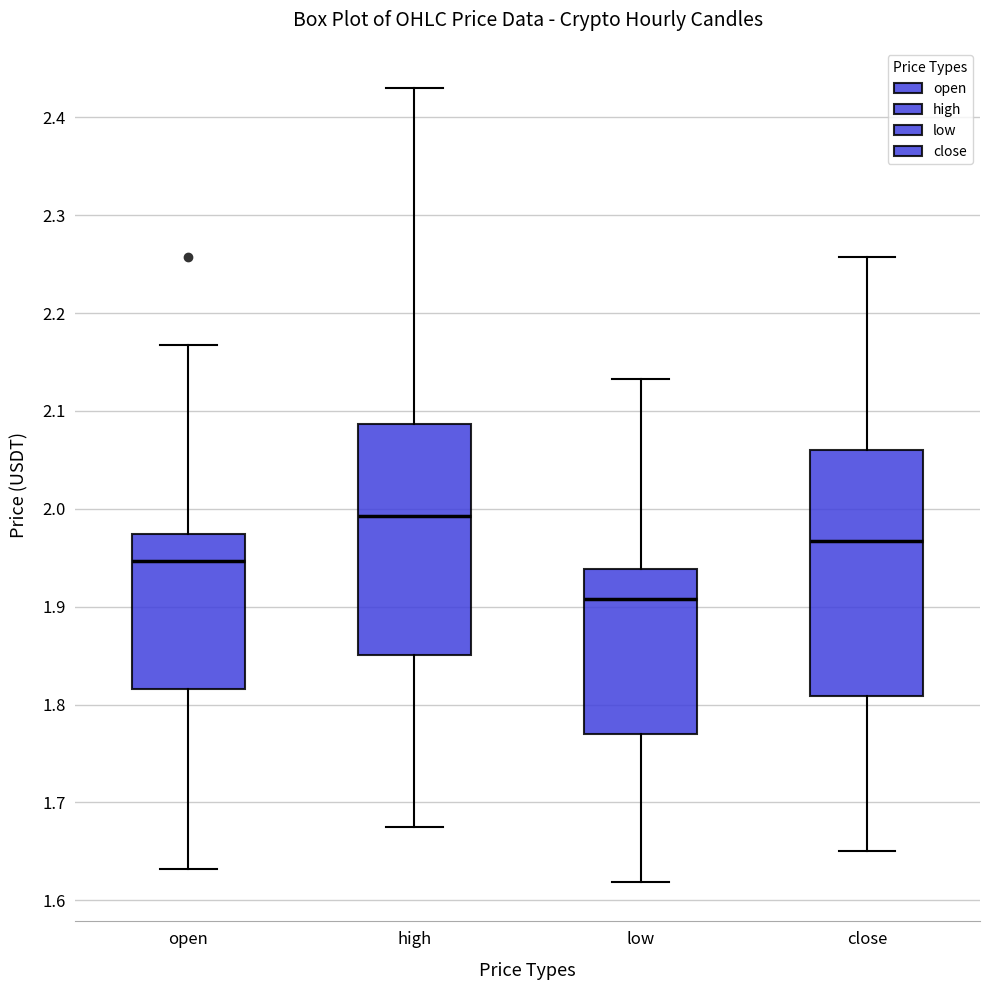

Which box's median line is the highest?

high